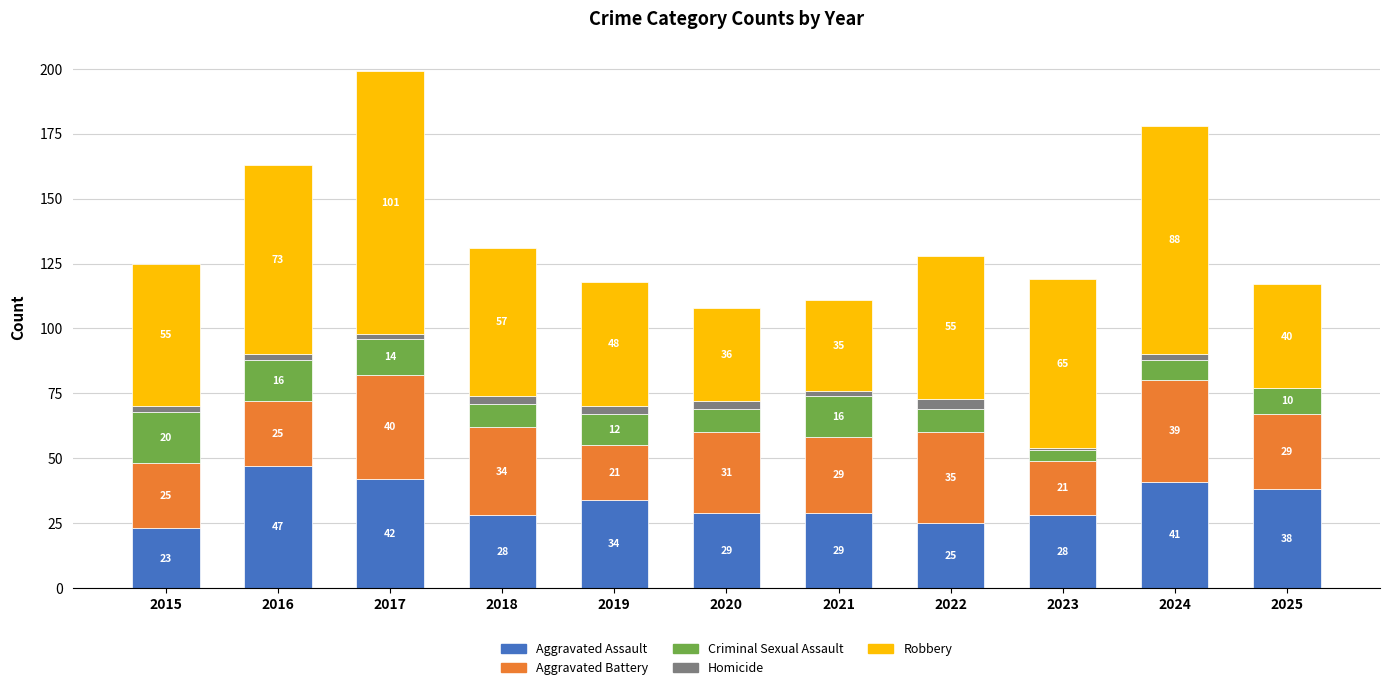

What is the total value across all series at 2019?

118